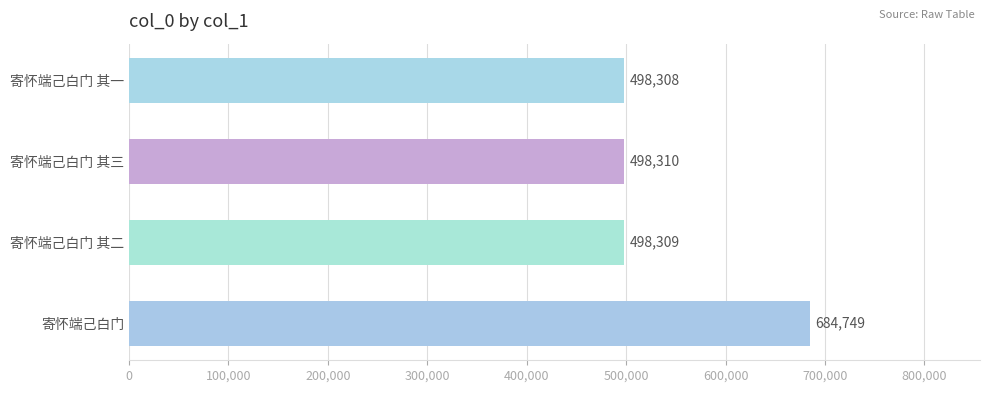

The value at 寄怀端己白门 is 684749. True or false?

True